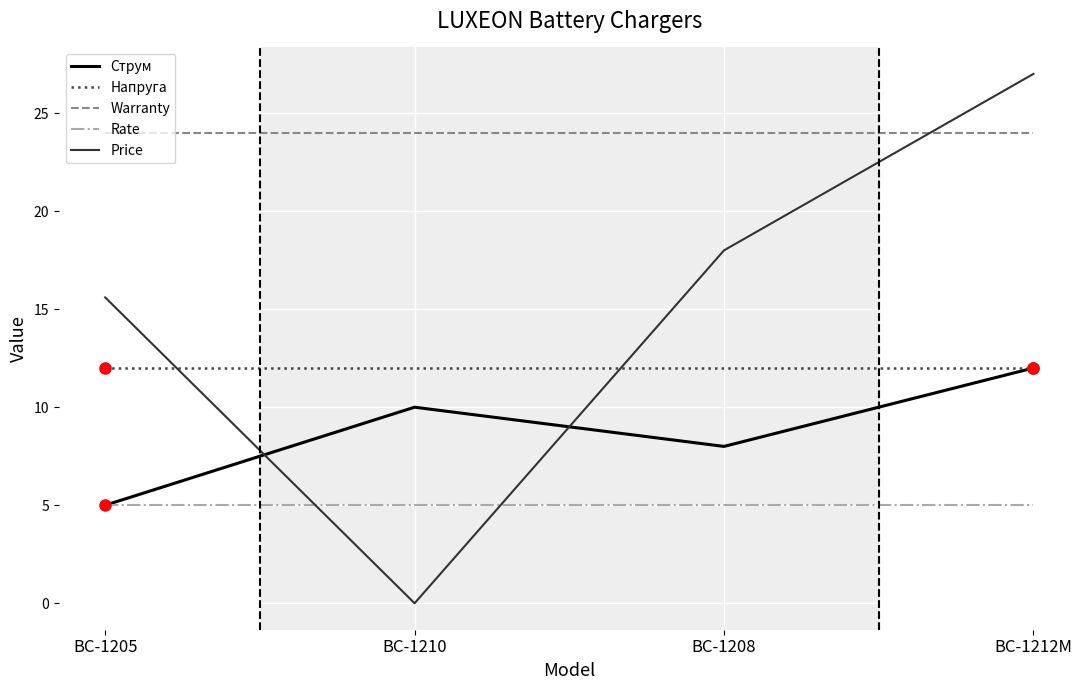

What is the value of the Струм point at the 1st from the left?

5.0